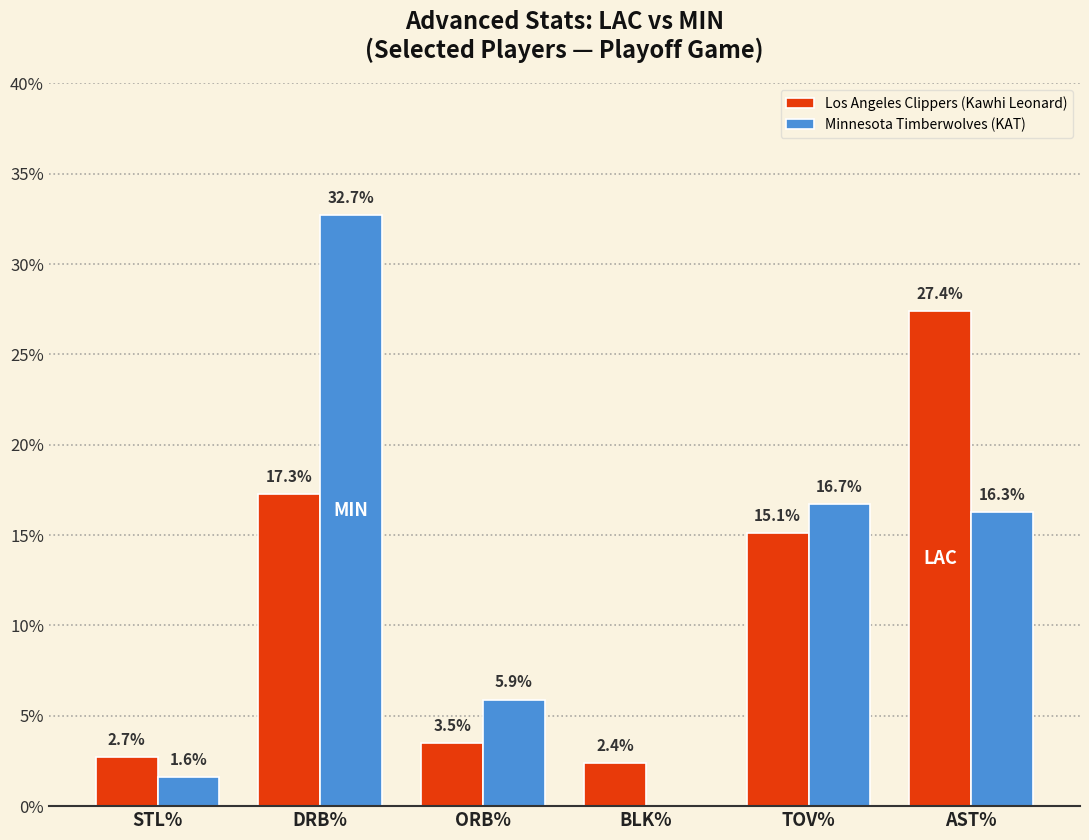

What is the total value across all series at ORB%?

9.4